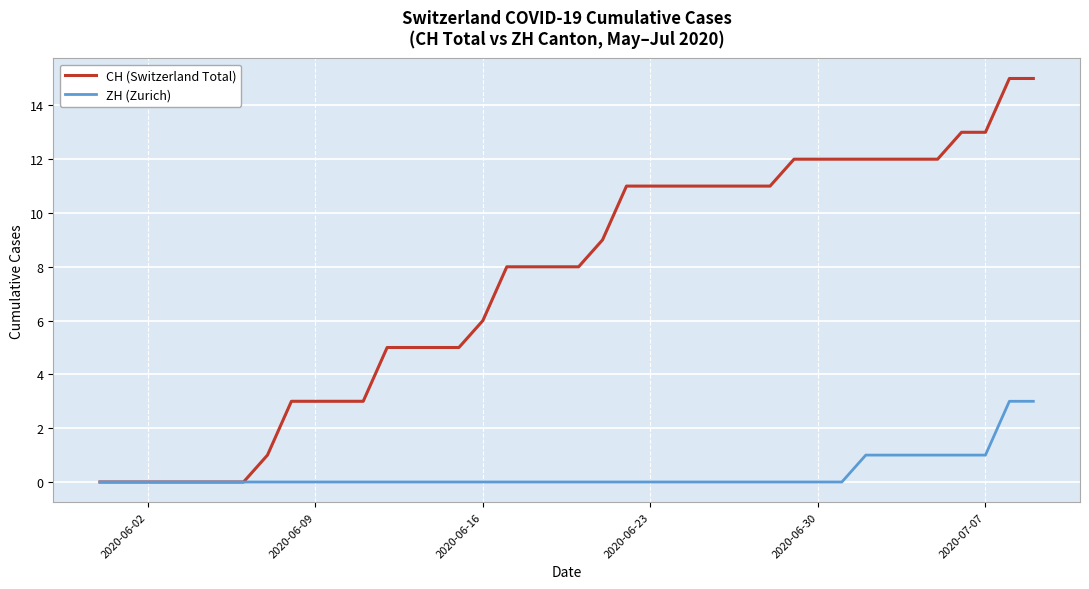

Which series has the largest range (max minus min)?

CH (Switzerland Total)